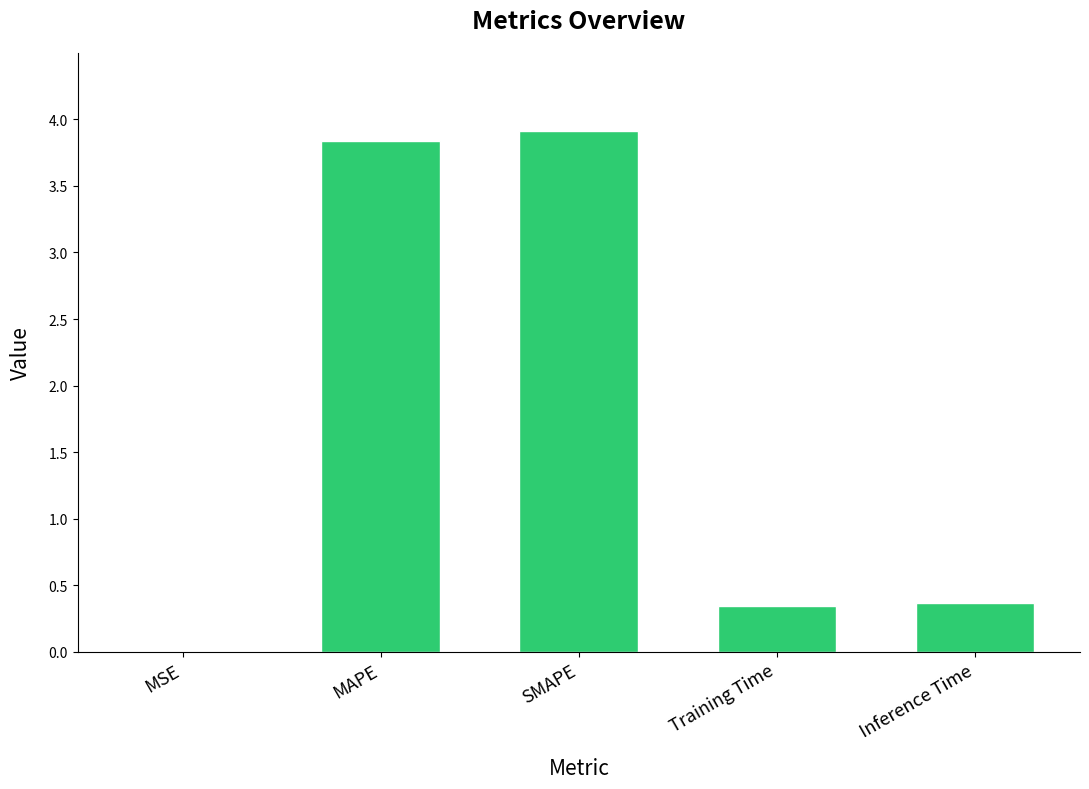

True or false: the data shows 1.5 at MAPE.

False